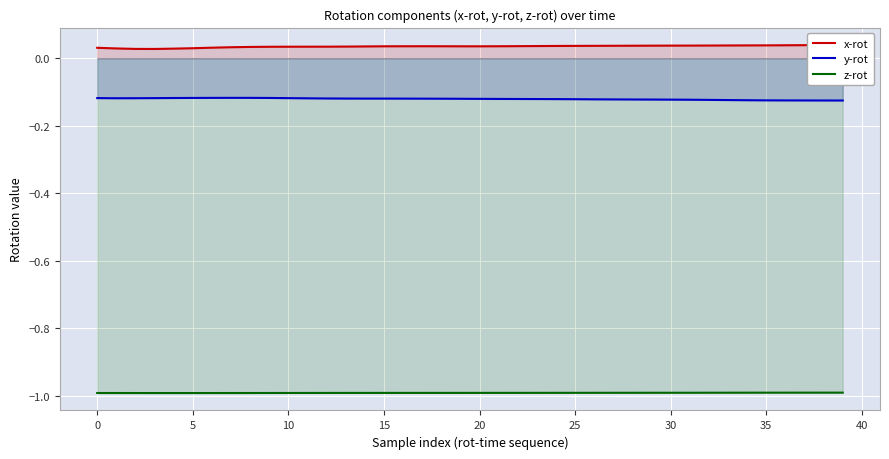

True or false: x-rot has a value of 0.0 at 19.

True